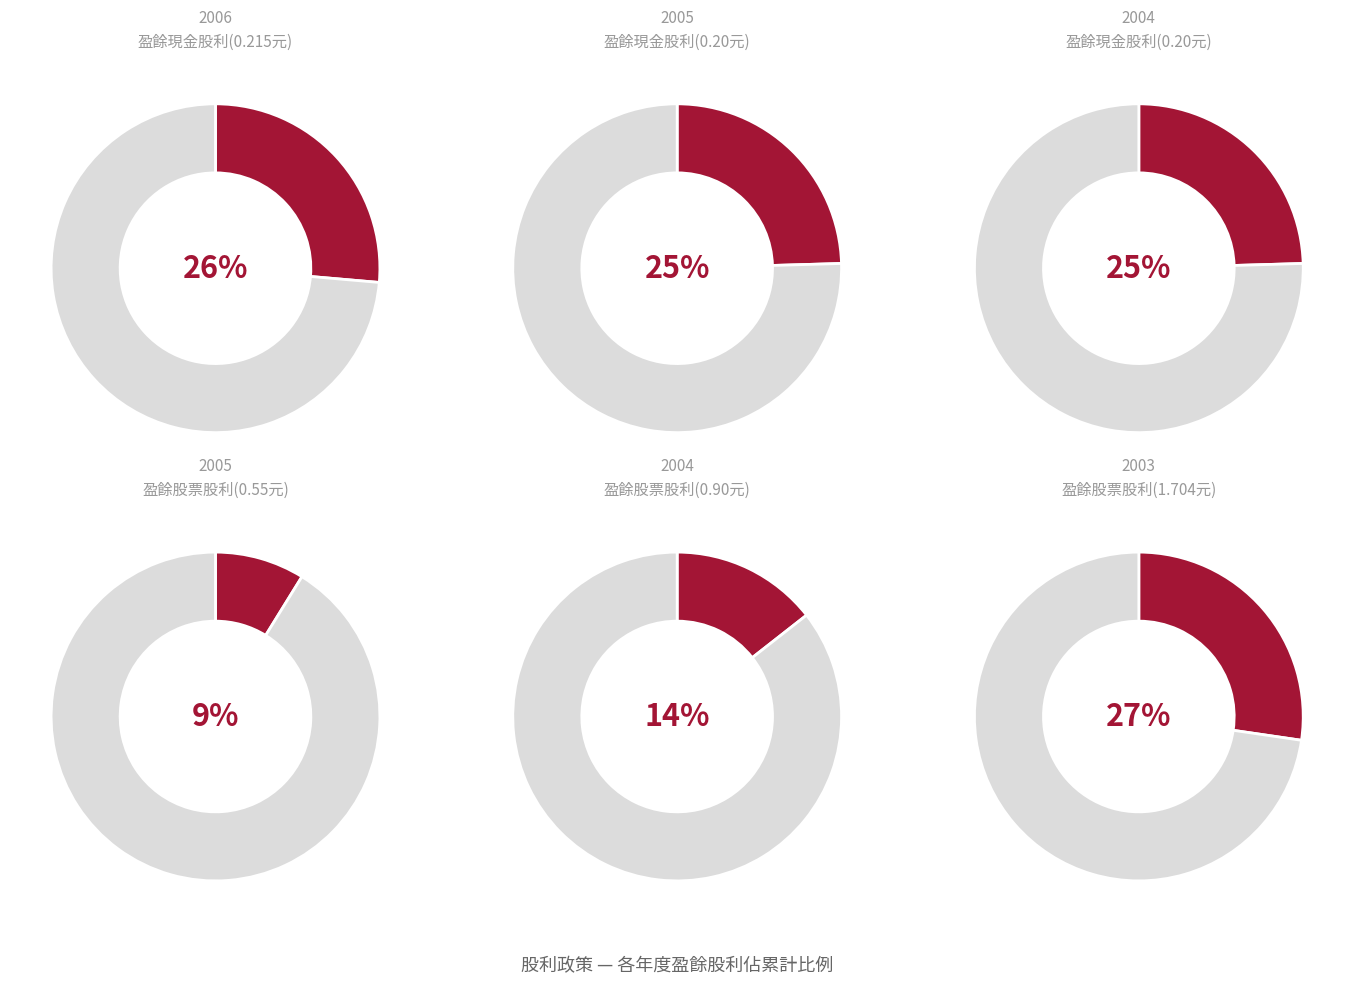

Is it true that 2018 is 14% of the pie?

False